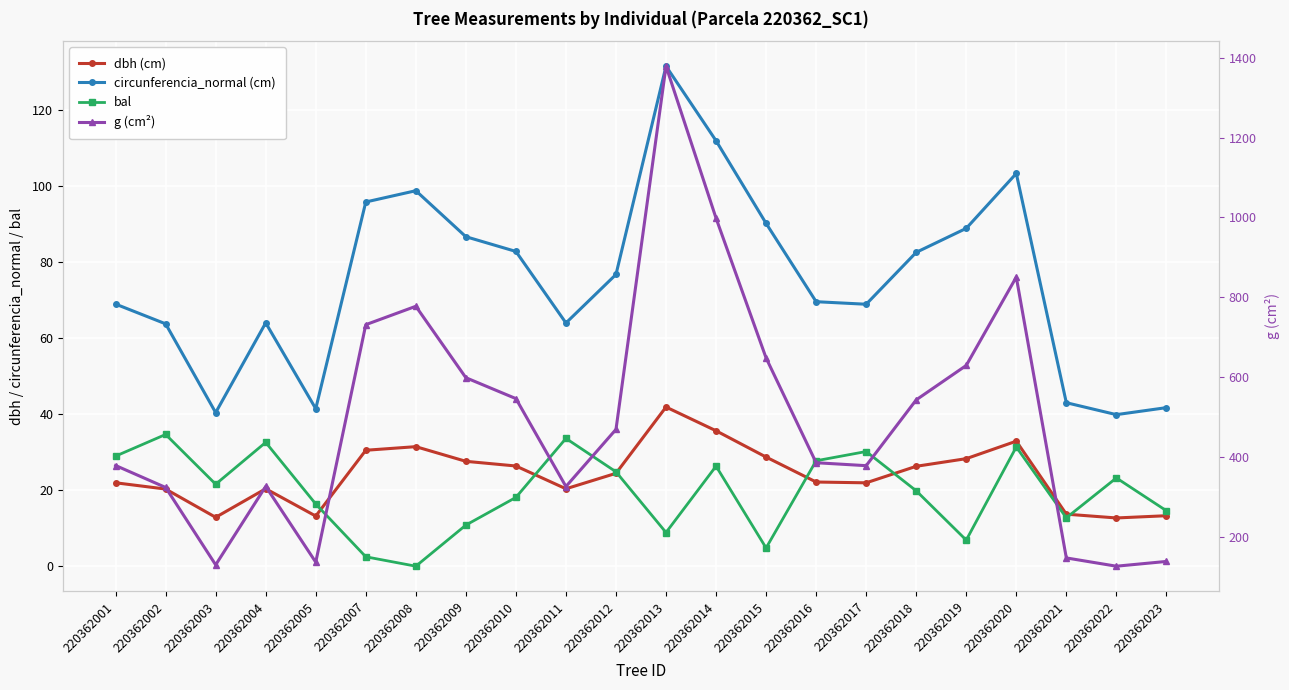

Is the value of g (cm²) at 220362009 greater than the value of bal at 220362019?

Yes